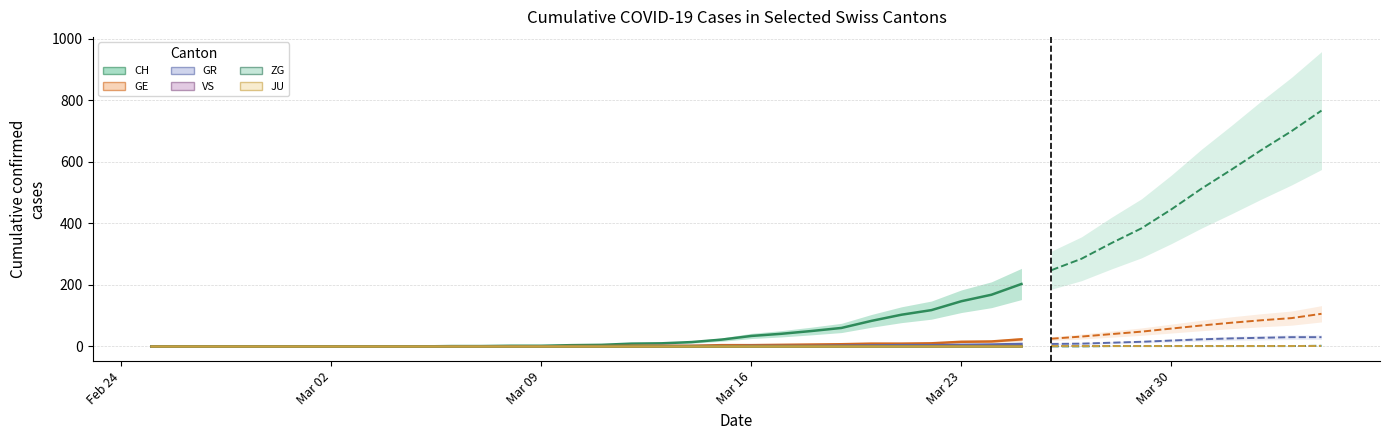

How many categories are shown in the chart?

40